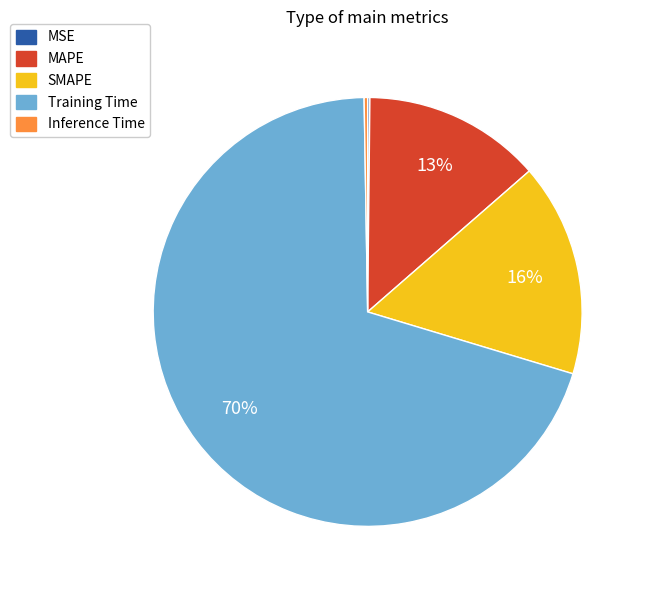

The MAPE slice represents 26% of the pie. True or false?

False